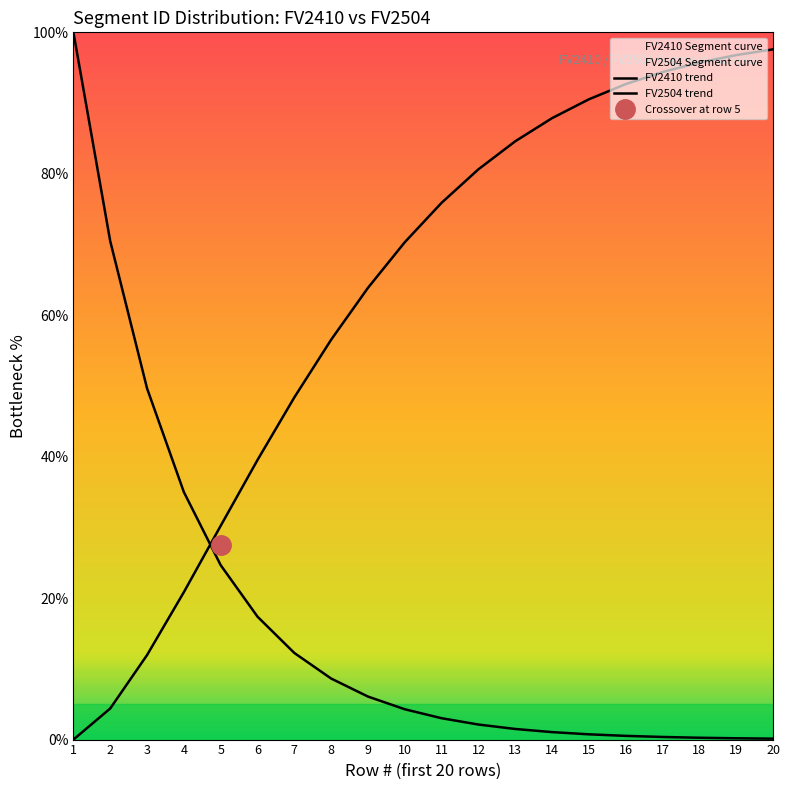

True or false: FV2504 trend has a value of 87.9 at 14.

True